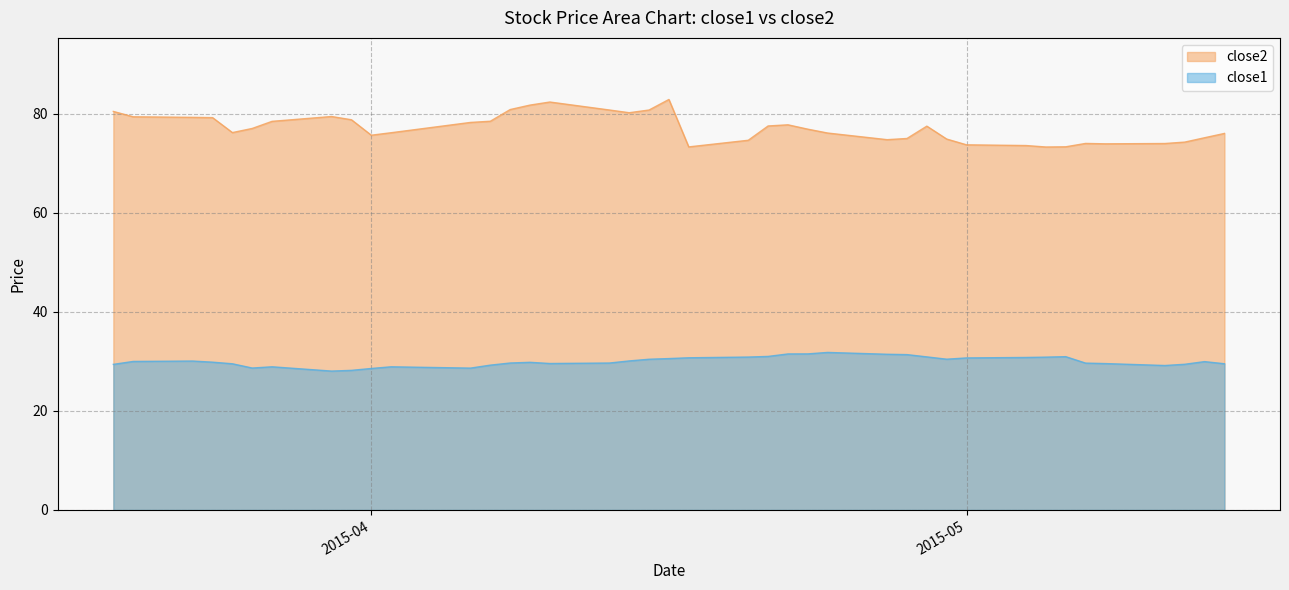

True or false: close1 and close2 cross at least once.

False